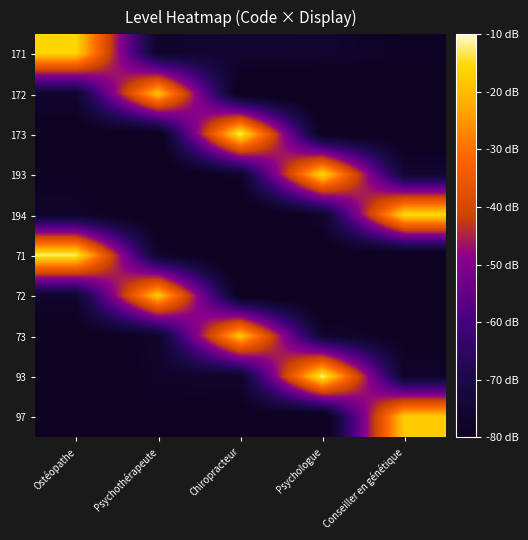

Reading left to right, what are all the values shown in this chart?

171: Ostéopathe=-15.6	Psychothérapeute=-77.2	Chiropracteur=-75.6	Psychologue=-76.1	Conseiller en génétique=-79.0
172: Ostéopathe=-75.8	Psychothérapeute=-18.5	Chiropracteur=-83.0	Psychologue=-84.5	Conseiller en génétique=-81.7
173: Ostéopathe=-81.1	Psychothérapeute=-82.3	Chiropracteur=-11.5	Psychologue=-81.4	Conseiller en génétique=-82.2
193: Ostéopathe=-79.6	Psychothérapeute=-83.6	Chiropracteur=-77.0	Psychologue=-15.1	Conseiller en génétique=-75.1
194: Ostéopathe=-77.3	Psychothérapeute=-83.0	Chiropracteur=-84.9	Psychologue=-76.8	Conseiller en génétique=-14.9
71: Ostéopathe=-11.9	Psychothérapeute=-77.3	Chiropracteur=-84.3	Psychologue=-81.4	Conseiller en génétique=-83.8
72: Ostéopathe=-76.4	Psychothérapeute=-17.5	Chiropracteur=-81.7	Psychologue=-84.4	Conseiller en génétique=-81.9
73: Ostéopathe=-81.7	Psychothérapeute=-77.7	Chiropracteur=-18.1	Psychologue=-76.1	Conseiller en génétique=-80.3
93: Ostéopathe=-83.8	Psychothérapeute=-77.9	Chiropracteur=-77.4	Psychologue=-10.8	Conseiller en génétique=-77.3
97: Ostéopathe=-80.1	Psychothérapeute=-79.8	Chiropracteur=-80.7	Psychologue=-84.7	Conseiller en génétique=-17.3